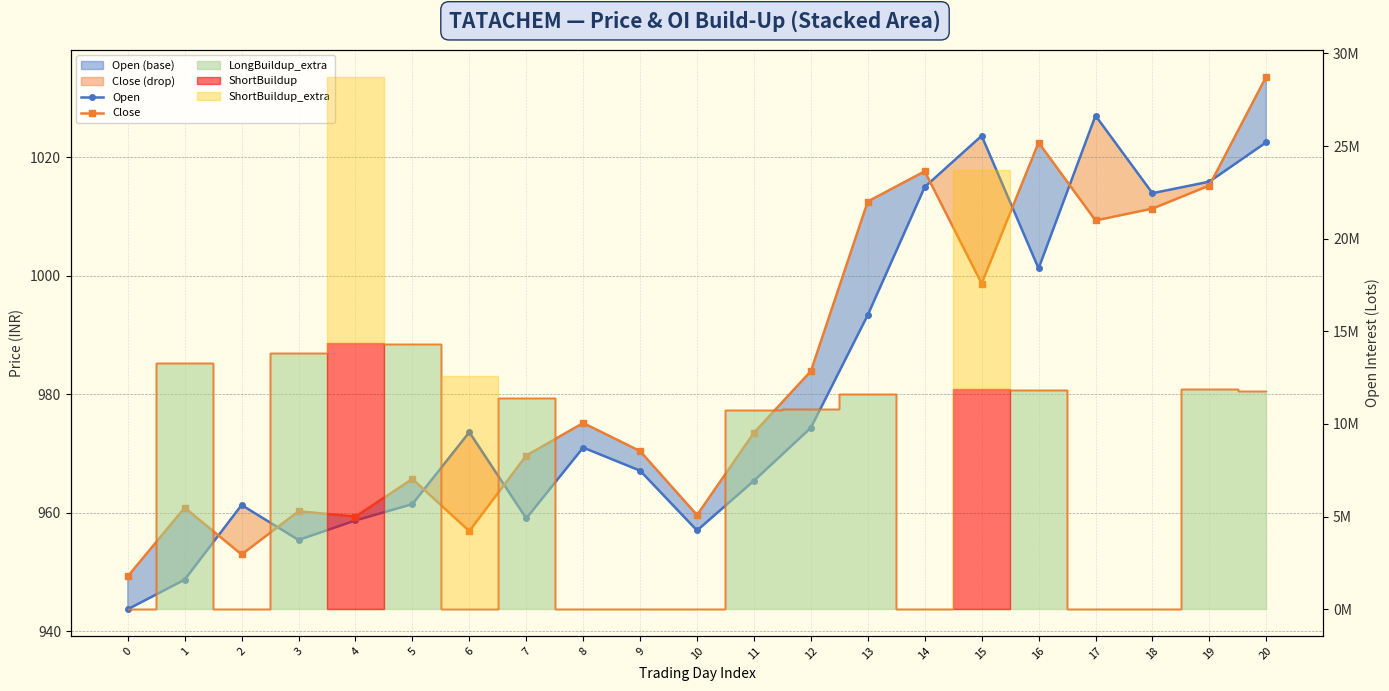

Where is the first local maximum for Open?

2